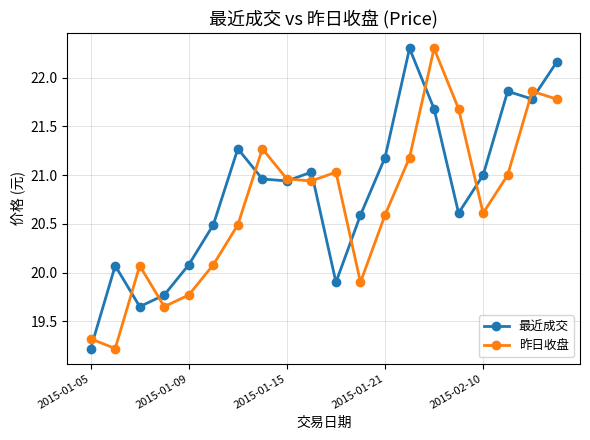

How many intersections are there between 昨日收盘 and 最近成交?

11